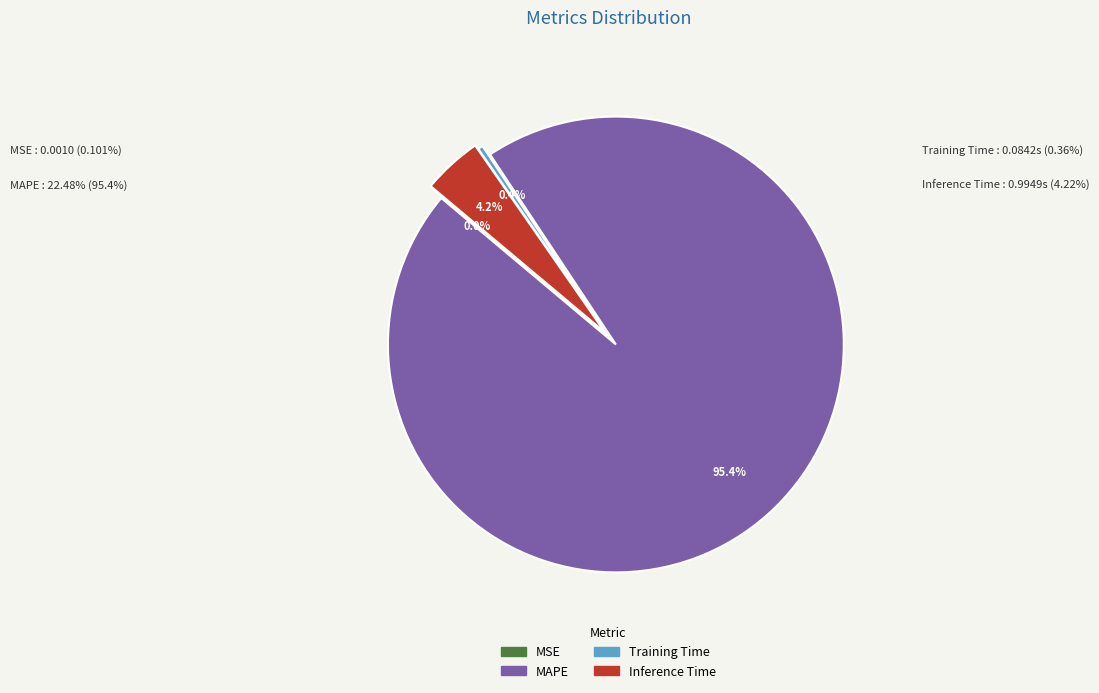

What portion of the pie excludes MAPE?

4.6%